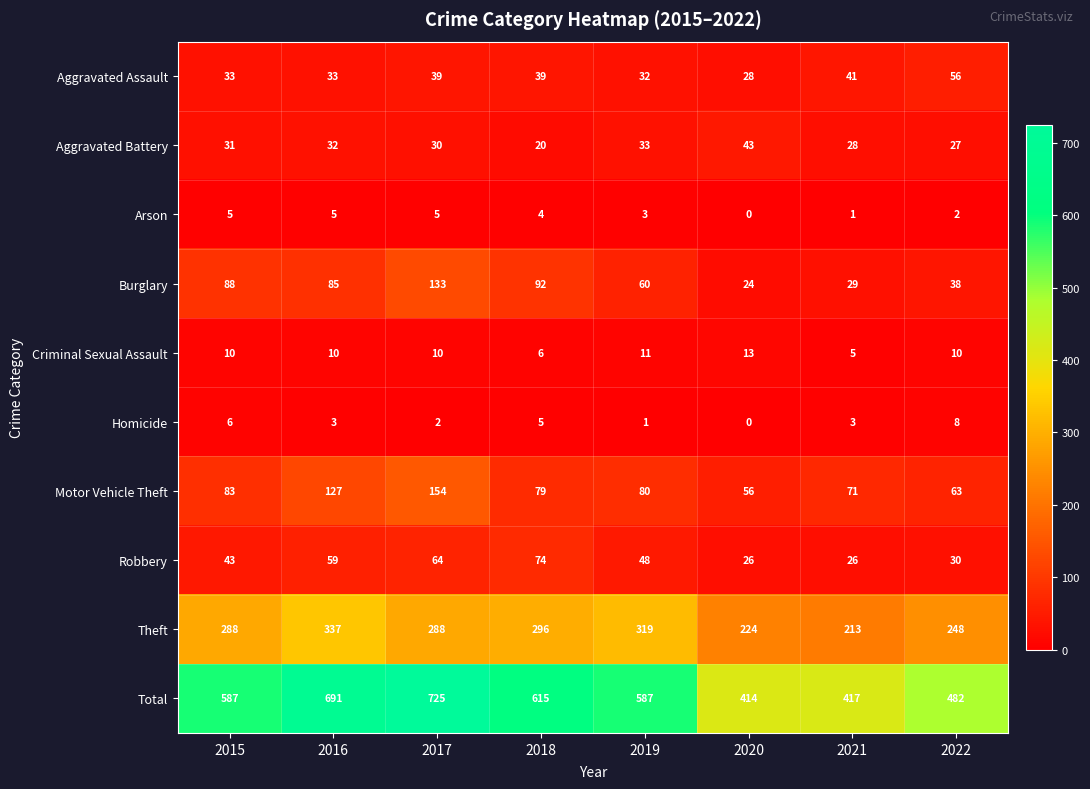

Which label corresponds to the largest value in the chart?

2017